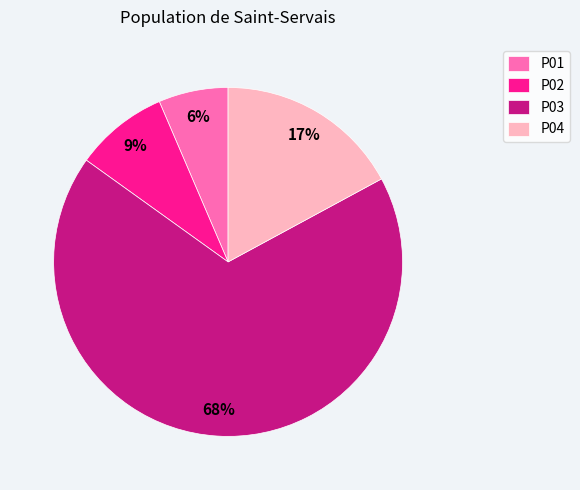

Rank the categories by value from lowest to highest.

P01, P02, P04, P03